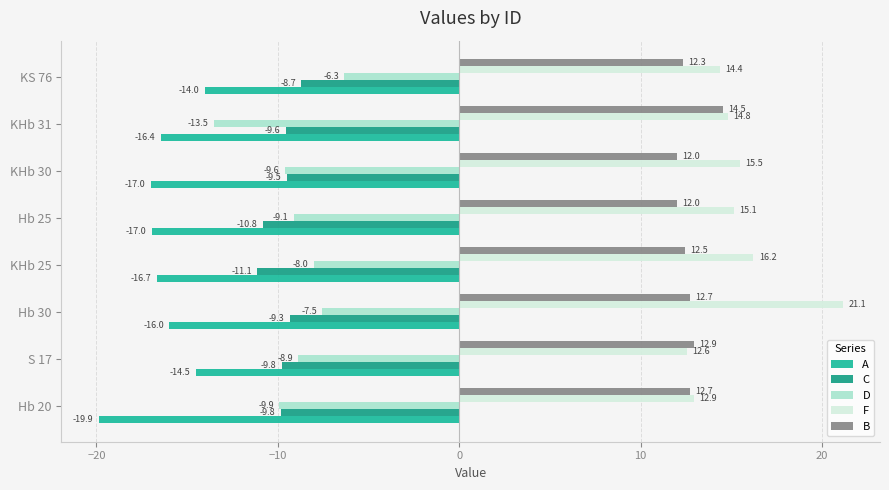

At which label is A closest to -16?

Hb 30